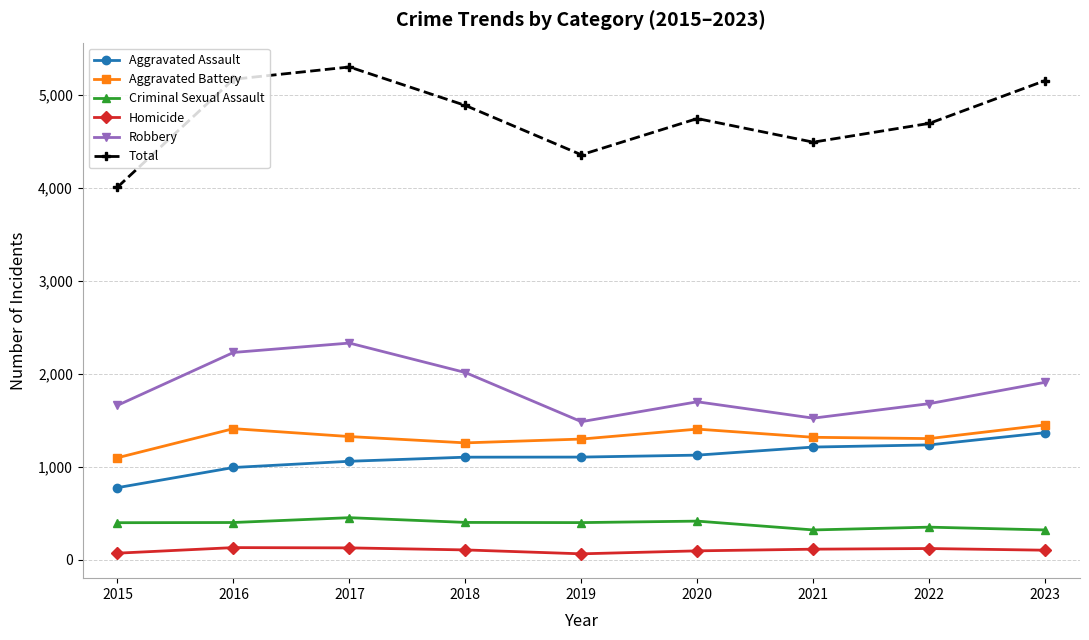

Which series has the widest spread of values?

Total